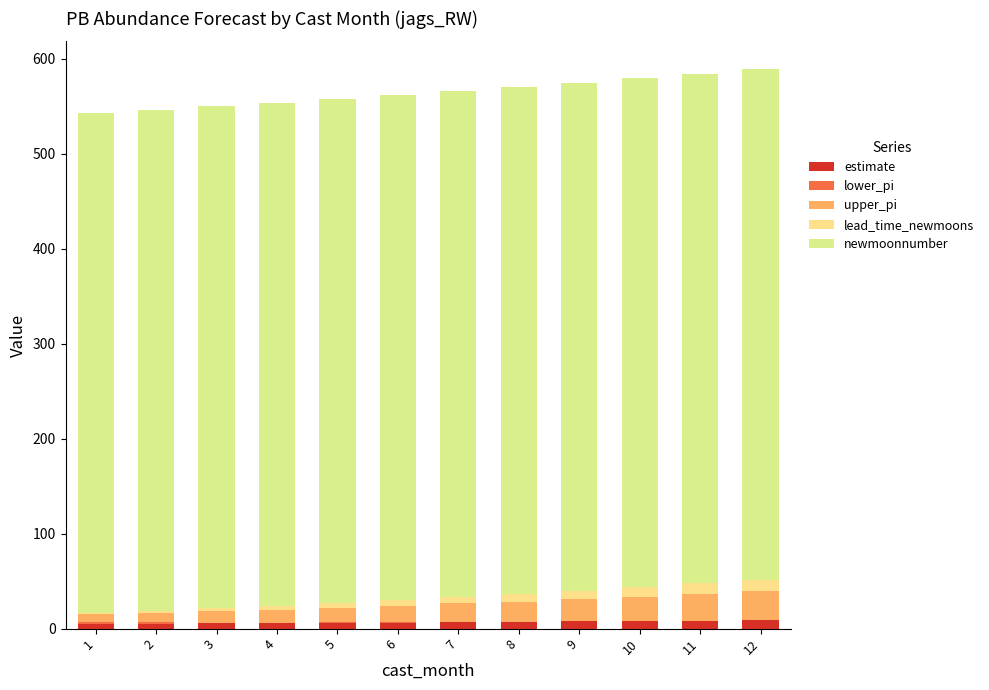

The value of upper_pi at 2 is 6.7. True or false?

False